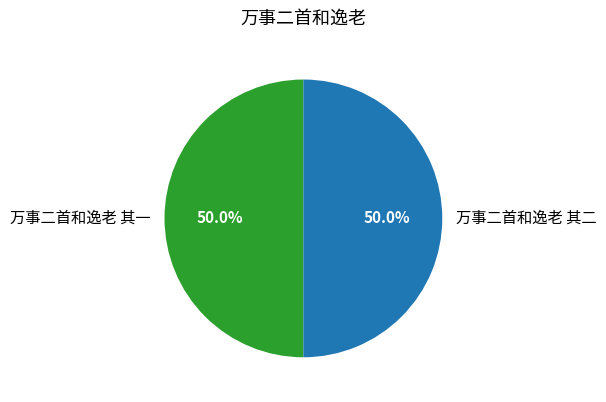

What is the ratio of the value at 万事二首和逸老 其一 to the value at 万事二首和逸老 其二?

1.0